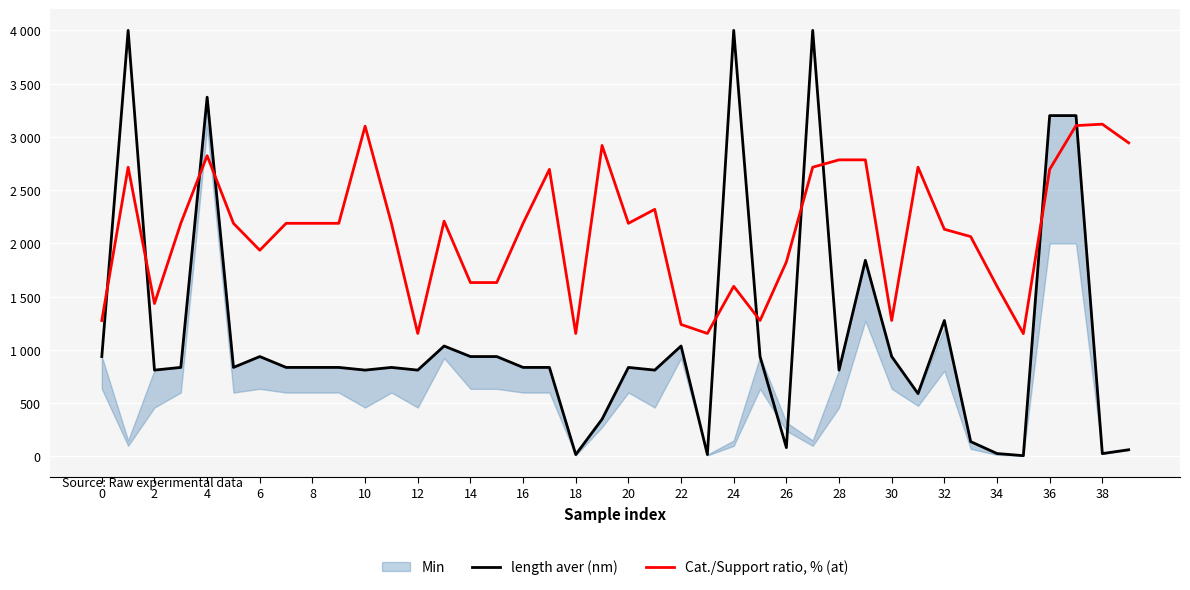

What is the smallest value displayed?

7.5